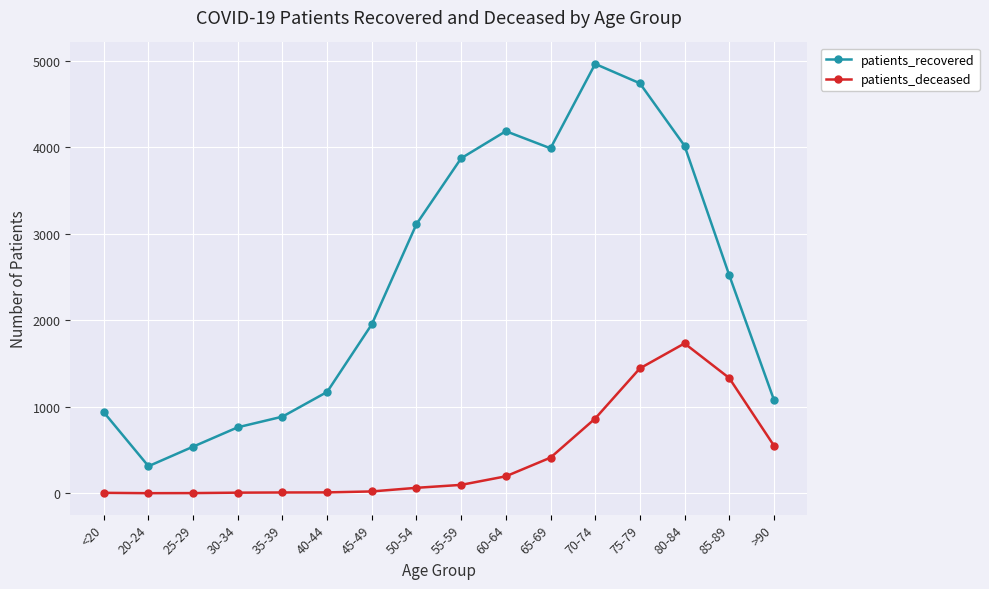

What position from the right is 20-24?

15